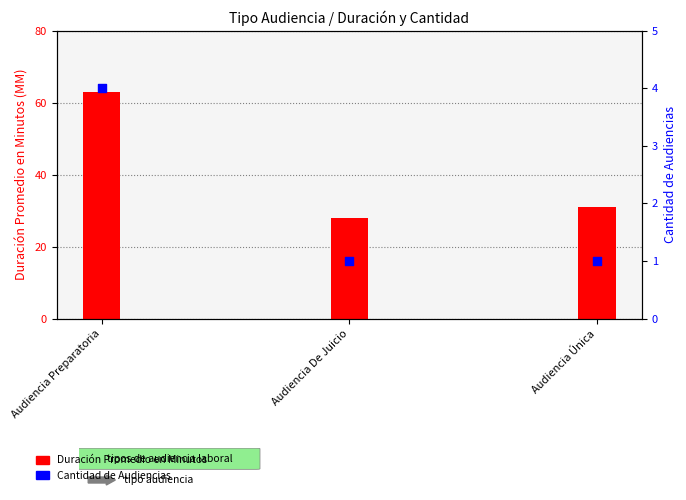

At how many categories does at least one series exceed 25?

3